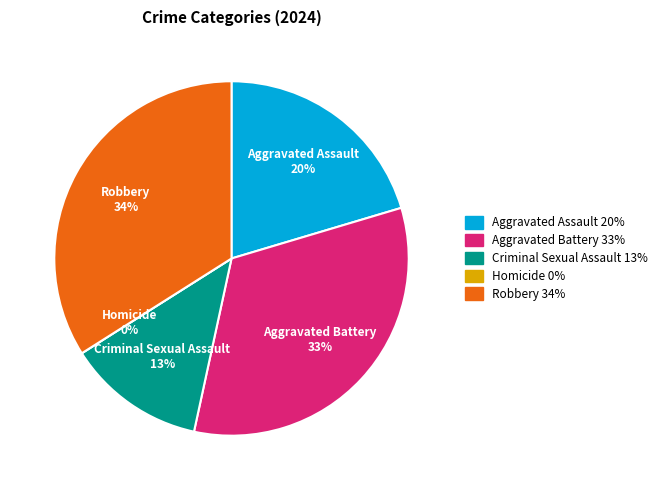

How many segments does this pie chart have?

5